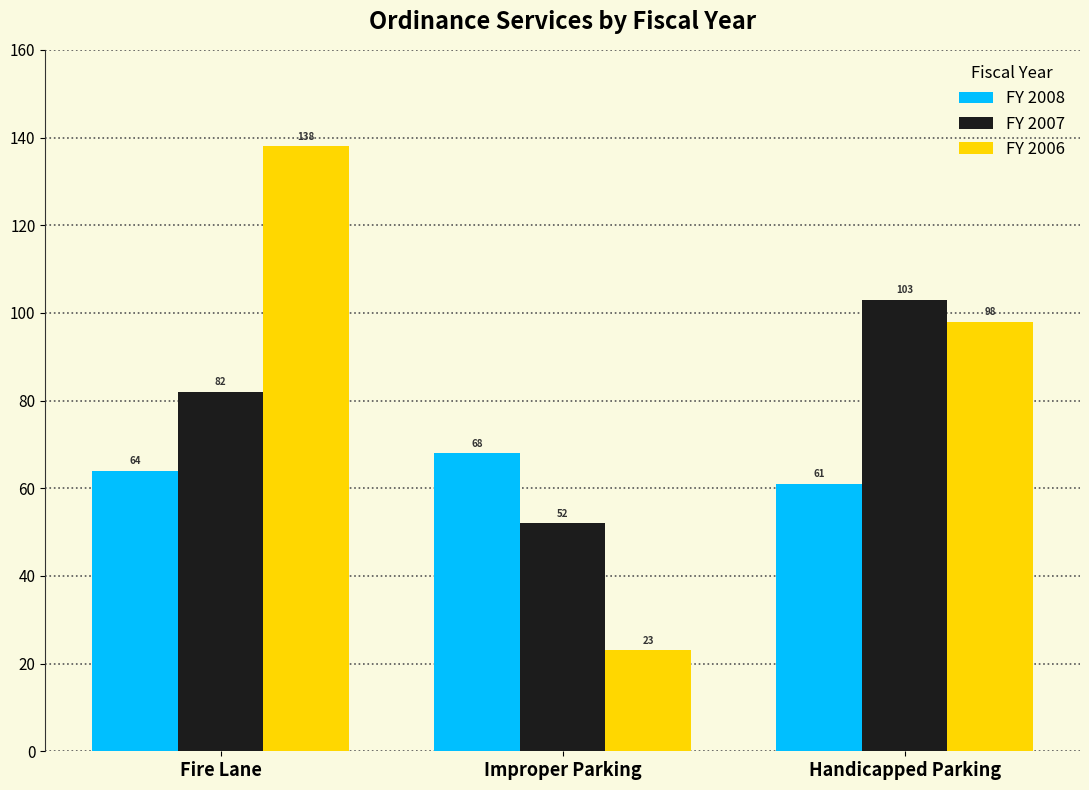

At which category does the chart reach its peak across all series?

Fire Lane